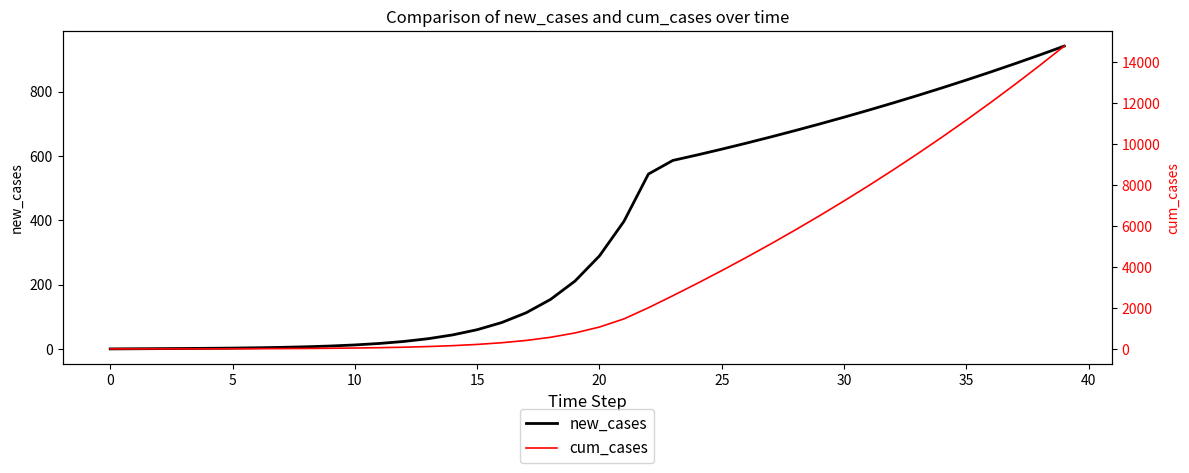

What is the label of the 24th point from the right?

16